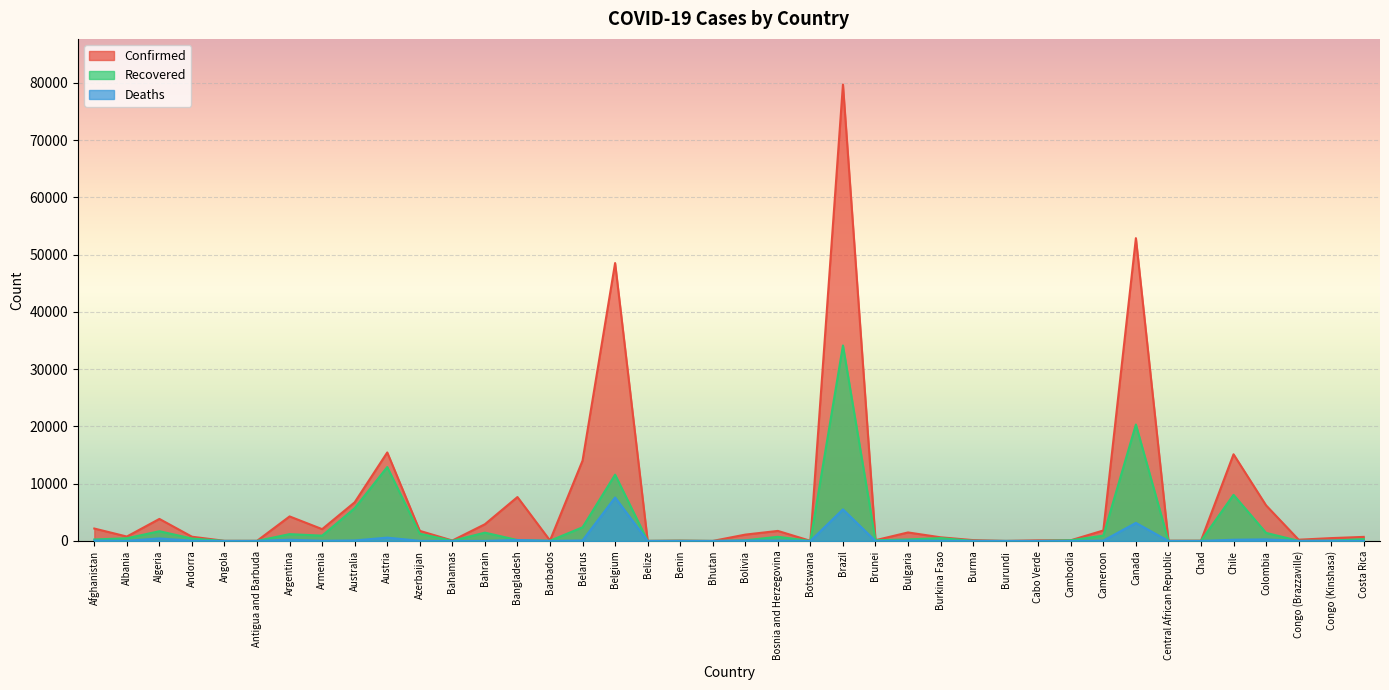

What is the label of the 8th point from the left?

Armenia